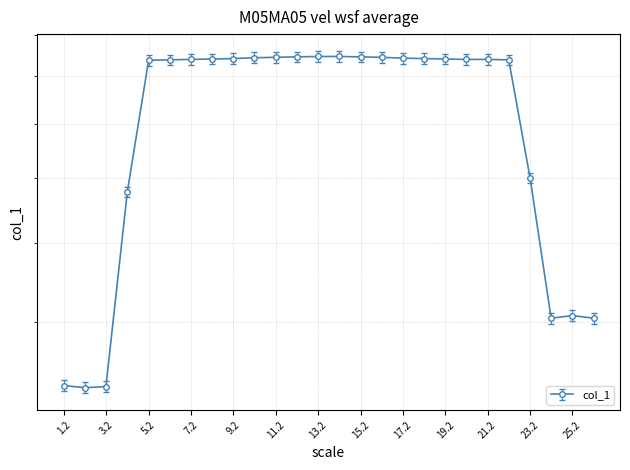

True or false: the data shows 128.5 at 5.2.

False